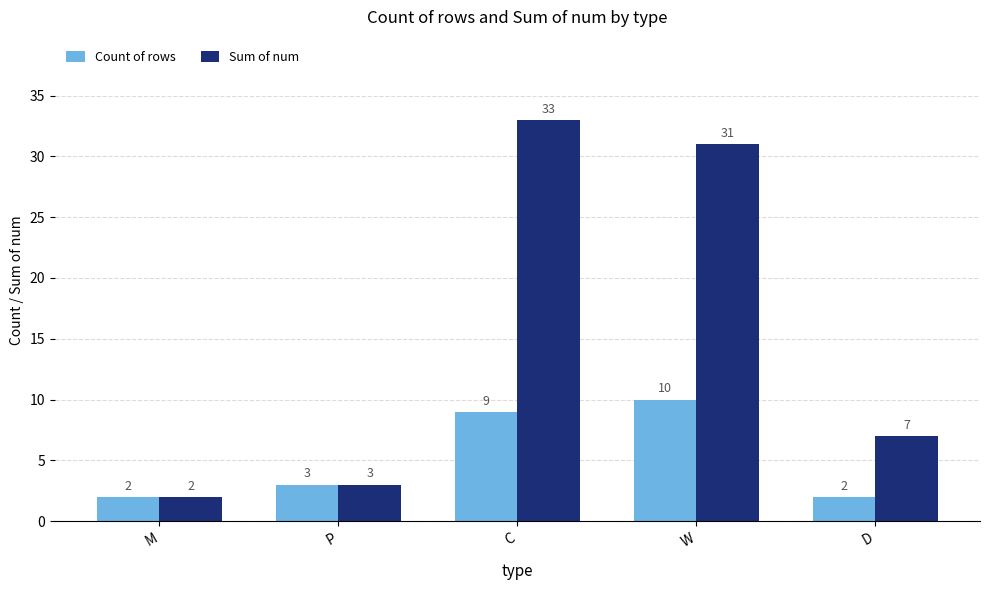

How many categories are shown in the chart?

5